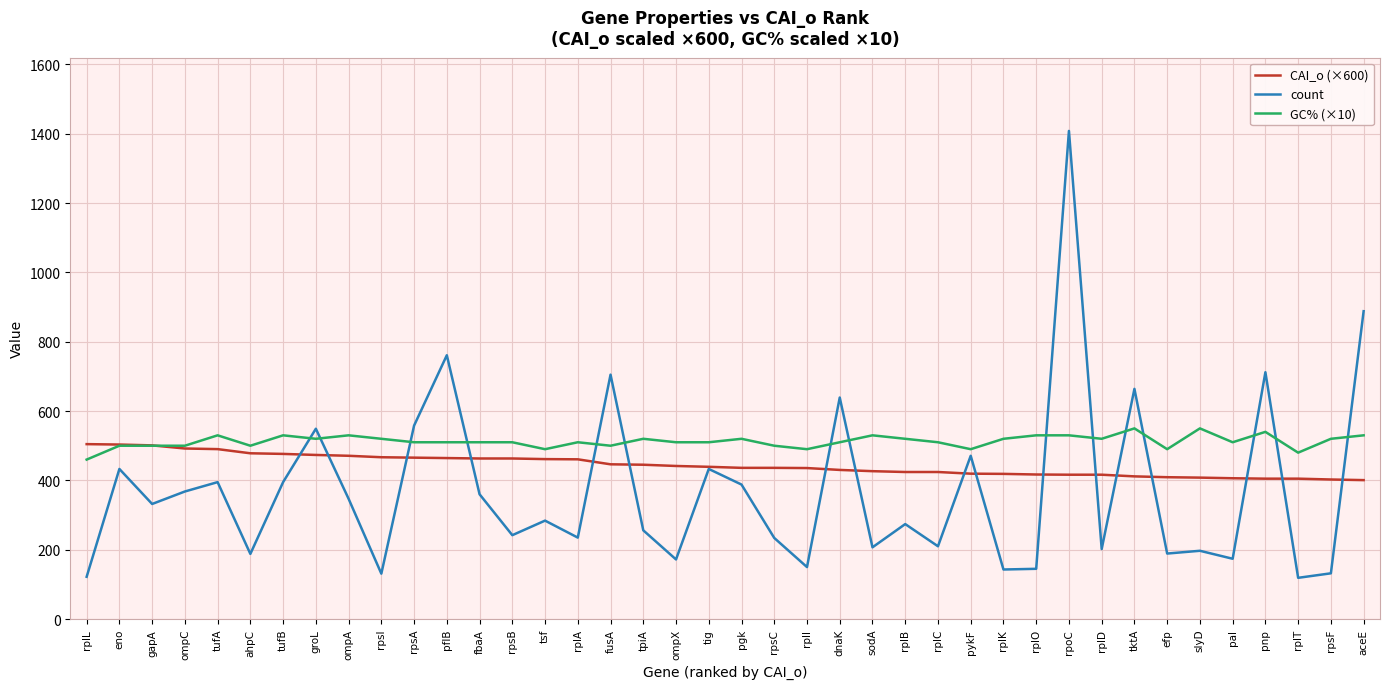

True or false: GC% (×10) has a value of 520.0 at rplB.

True